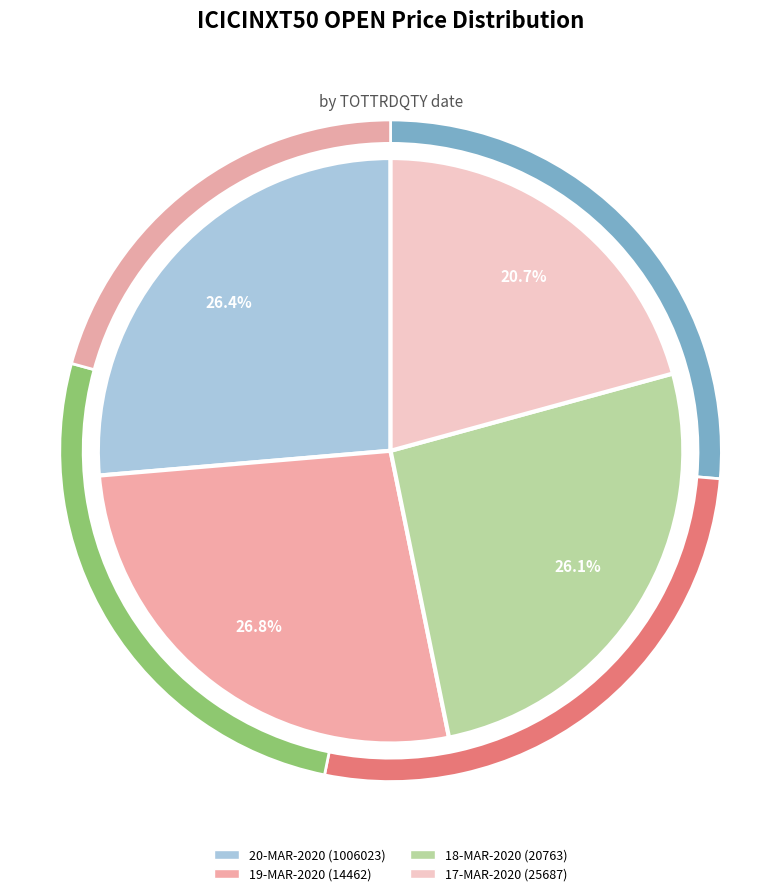

Count the number of slices in the pie.

4